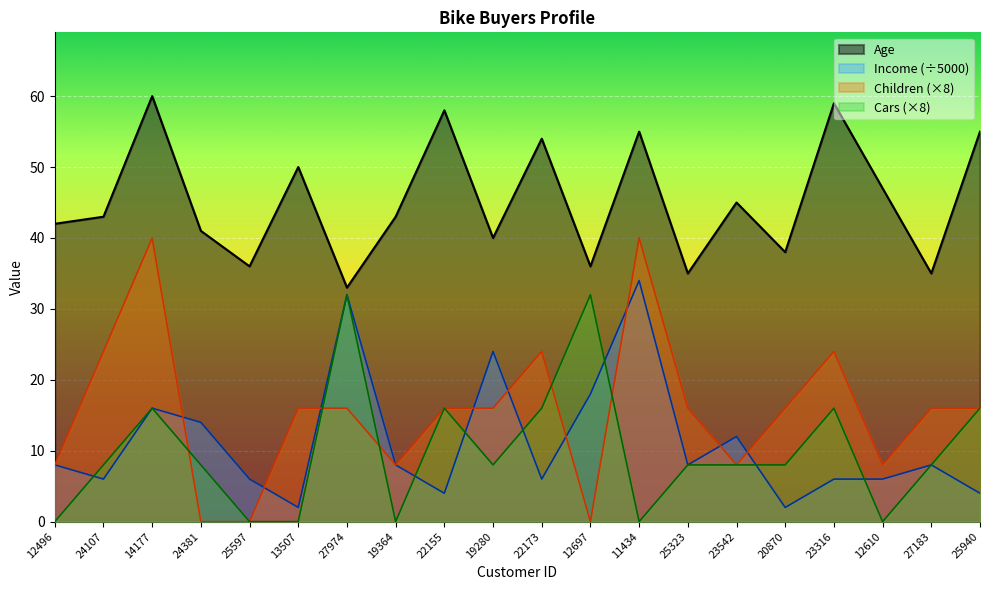

Reading right to left, what are all the values shown in this chart?

Age: 55	35	47	59	38	45	35	55	36	54	40	58	43	33	50	36	41	60	43	42
Income: 4	8	6	6	2	12	8	34	18	6	24	4	8	32	2	6	14	16	6	8
Children: 16	16	8	24	16	8	16	40	0	24	16	16	8	16	16	0	0	40	24	8
Cars: 16	8	0	16	8	8	8	0	32	16	8	16	0	32	0	0	8	16	8	0